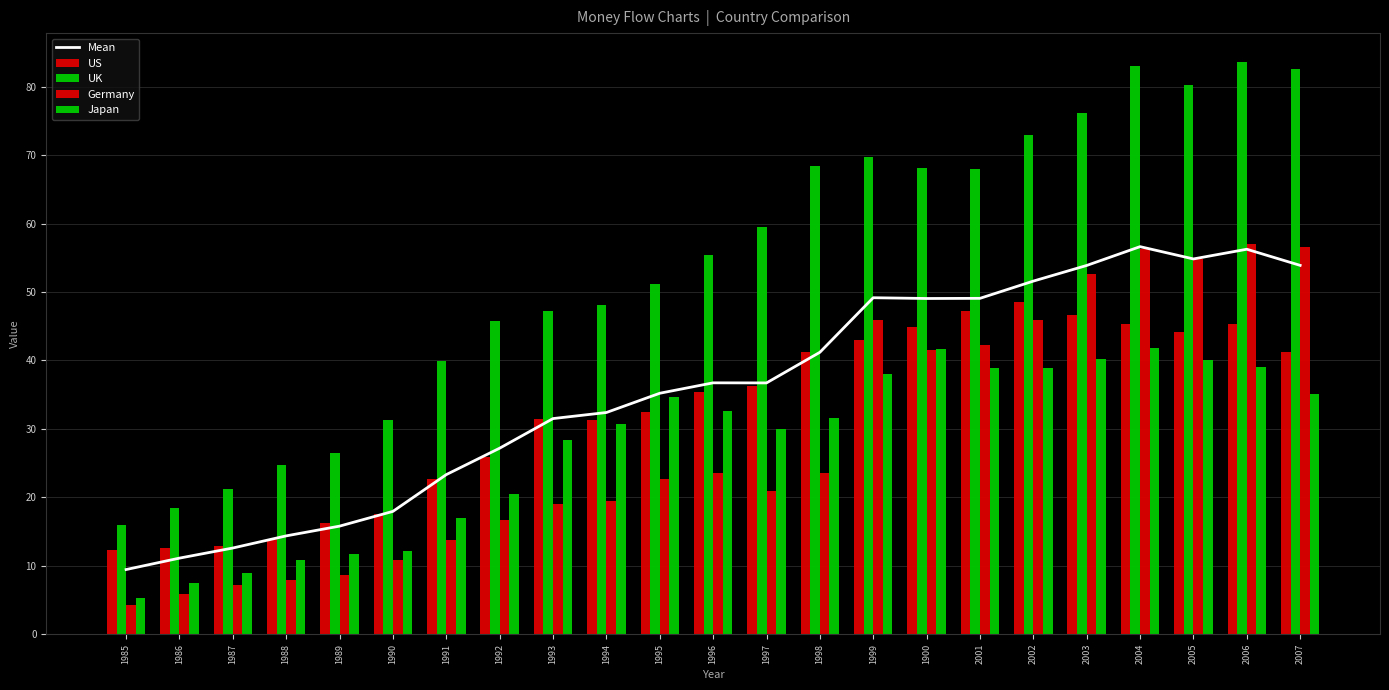

Reading left to right, extract all data points from this chart.

Mean: 1985=9.5	1986=11.1	1987=12.6	1988=14.4	1989=15.8	1990=18.0	1991=23.3	1992=27.2	1993=31.5	1994=32.4	1995=35.2	1996=36.7	1997=36.7	1998=41.2	1999=49.2	1900=49.1	2001=49.1	2002=51.6	2003=53.9	2004=56.6	2005=54.8	2006=56.3	2007=53.9
US: 1985=12.4	1986=12.6	1987=13.0	1988=13.9	1989=16.2	1990=17.5	1991=22.7	1992=25.9	1993=31.4	1994=31.4	1995=32.4	1996=35.4	1997=36.3	1998=41.3	1999=43.1	1900=44.9	2001=47.2	2002=48.6	2003=46.6	2004=45.3	2005=44.1	2006=45.3	2007=41.3
UK: 1985=16.0	1986=18.5	1987=21.2	1988=24.8	1989=26.6	1990=31.3	1991=40.0	1992=45.7	1993=47.2	1994=48.0	1995=51.2	1996=55.3	1997=59.5	1998=68.4	1999=69.7	1900=68.1	2001=68.0	2002=73.0	2003=76.1	2004=83.0	2005=80.3	2006=83.7	2007=82.7
Germany: 1985=4.2	1986=5.8	1987=7.2	1988=7.9	1989=8.6	1990=10.9	1991=13.7	1992=16.6	1993=19.0	1994=19.4	1995=22.7	1996=23.6	1997=21.0	1998=23.5	1999=46.0	1900=41.5	2001=42.3	2002=45.9	2003=52.7	2004=56.3	2005=54.9	2006=57.0	2007=56.6
Japan: 1985=5.2	1986=7.5	1987=9.0	1988=10.9	1989=11.8	1990=12.2	1991=16.9	1992=20.5	1993=28.4	1994=30.7	1995=34.6	1996=32.6	1997=30.0	1998=31.7	1999=38.0	1900=41.7	2001=38.9	2002=38.9	2003=40.2	2004=41.9	2005=40.1	2006=39.0	2007=35.1